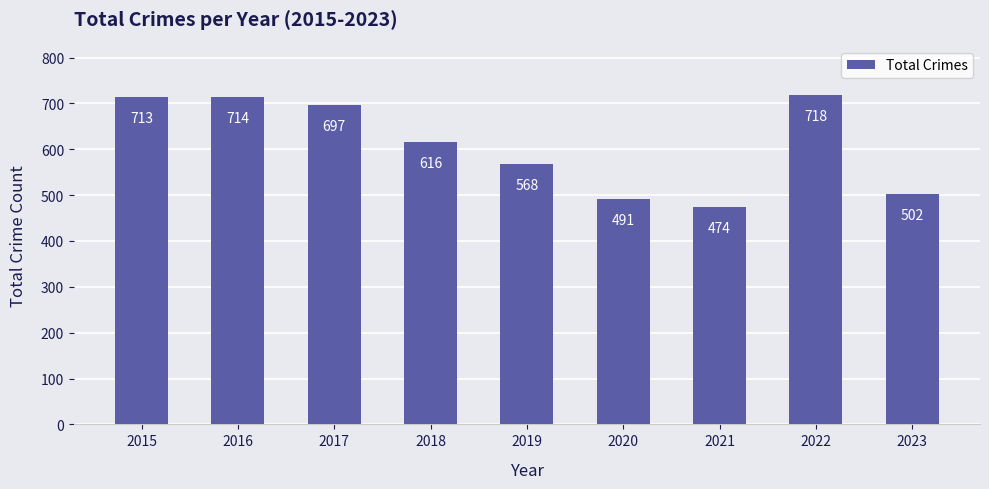

Which has a higher value, 2023 or 2015?

2015